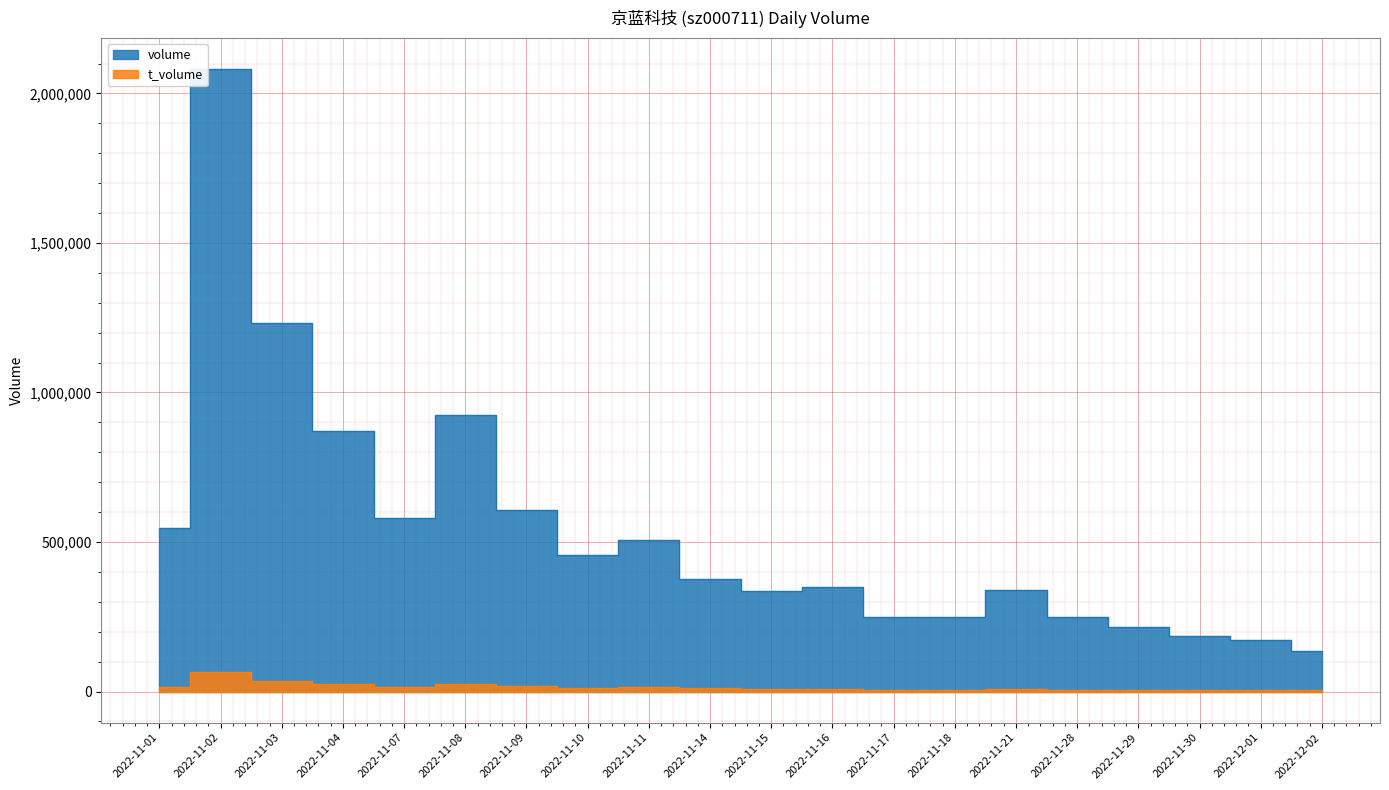

What is the difference between the highest and lowest values at 2022-11-08?

899243